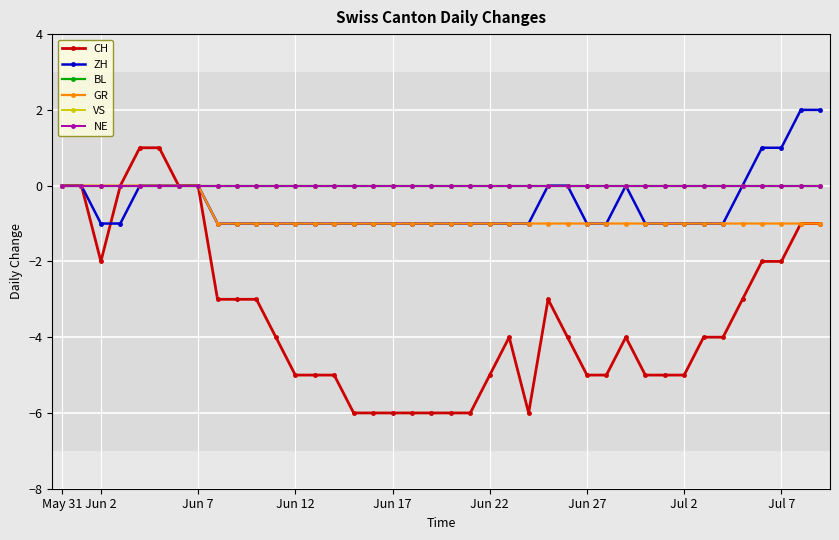

Does the chart have visible grid lines?

Yes